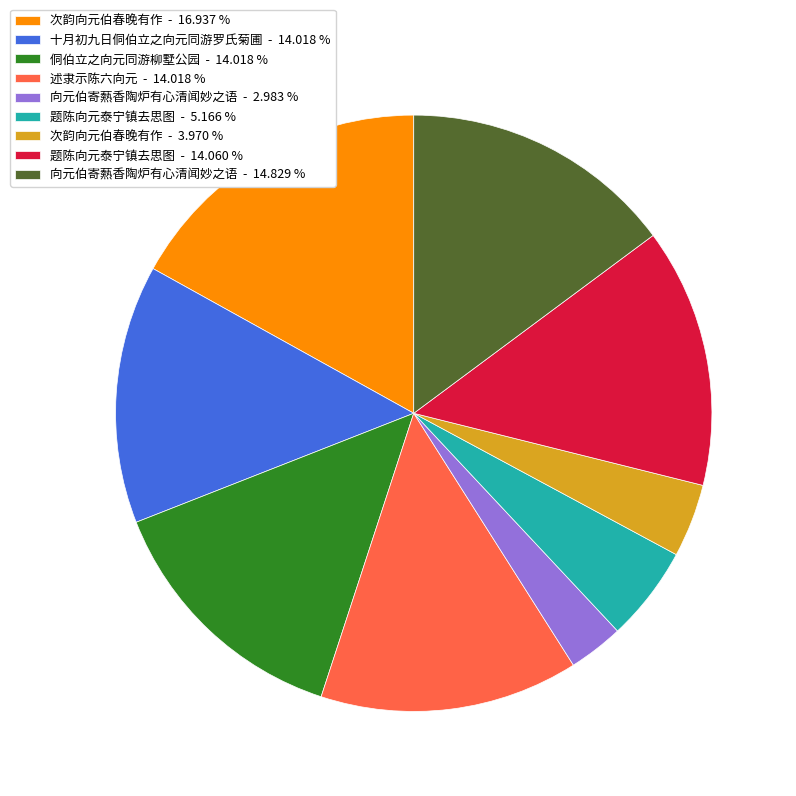

Does any single category account for the majority?

No